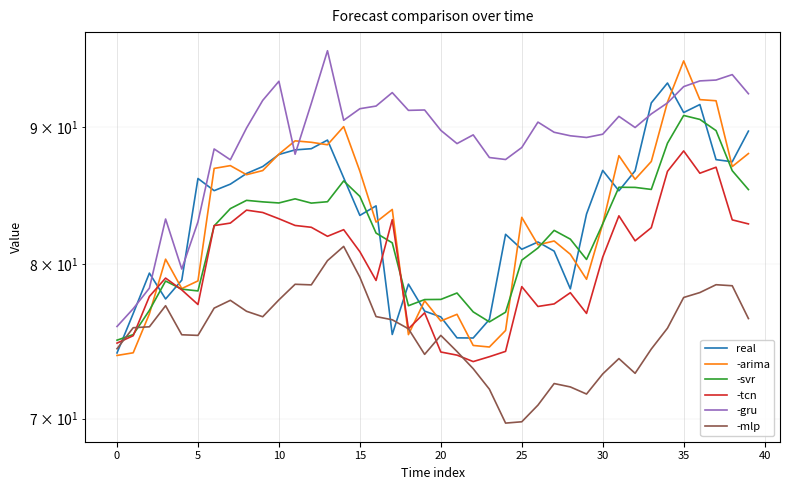

The real series shows 91.9 at 33. True or false?

True